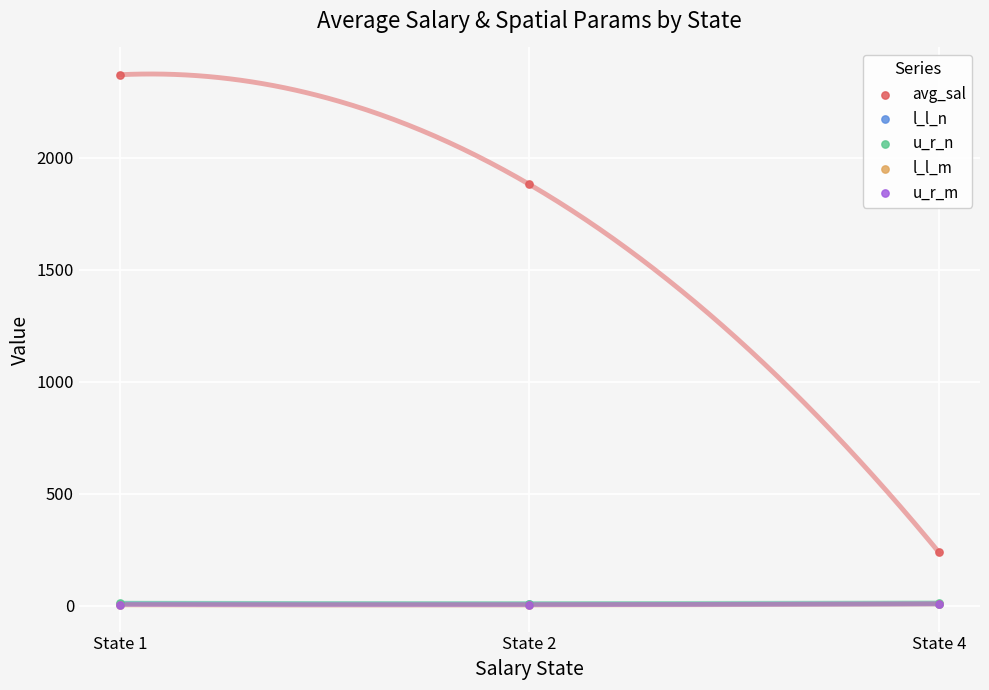

What are all the series names shown in the legend?

avg_sal, l_l_n, u_r_n, l_l_m, u_r_m